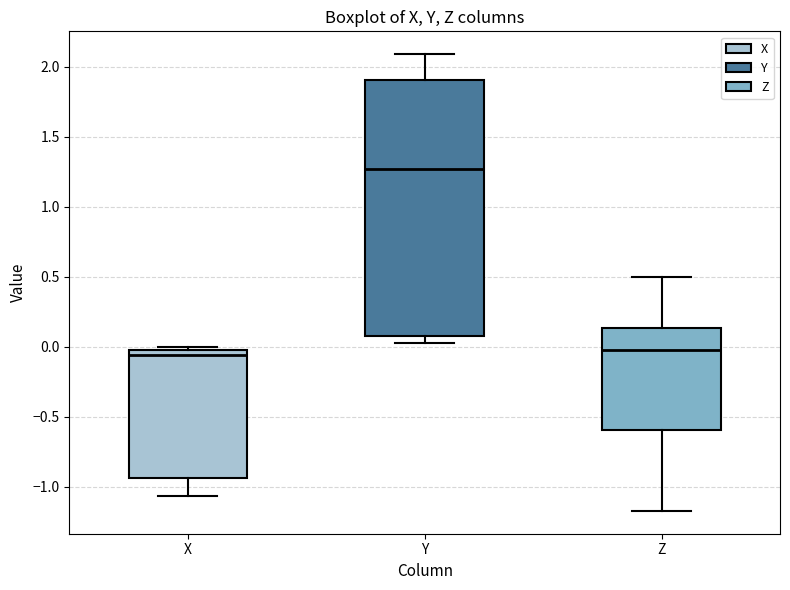

Where does the upper whisker of the box for Y end on the y-axis? The values are not printed on the chart, so give them approximately, as read against the axis.

2.10